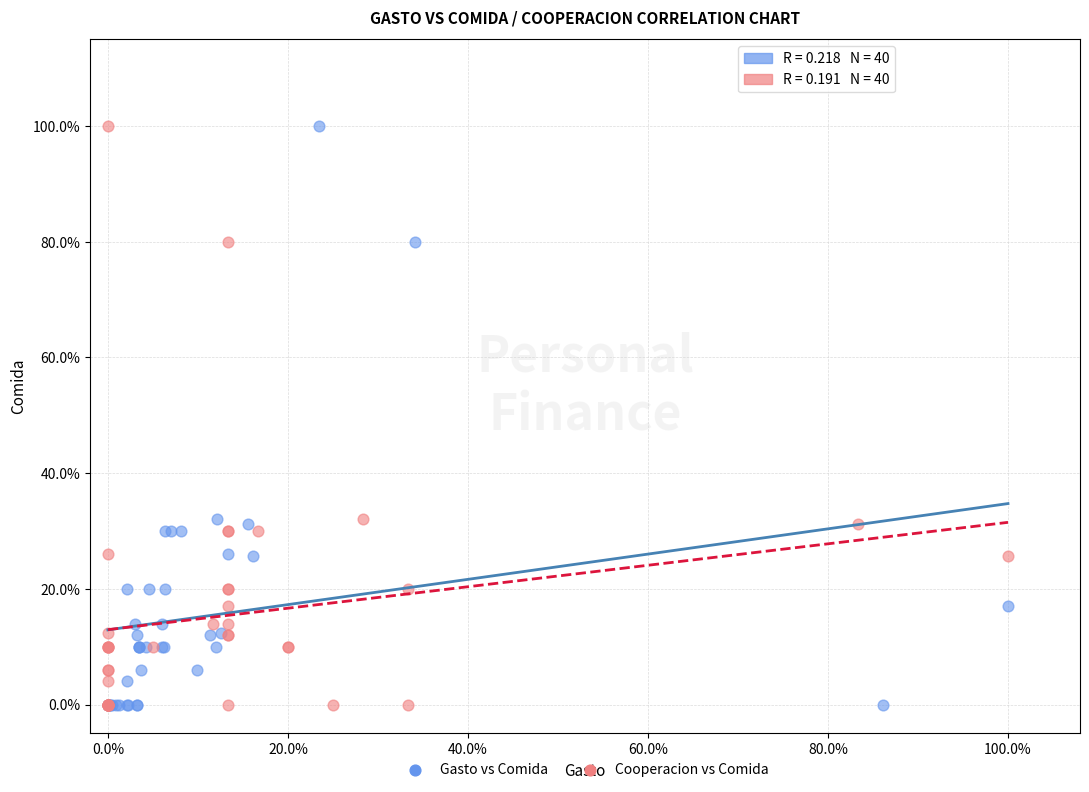

What are all the series names shown in the legend?

Gasto vs Comida, Cooperacion vs Comida